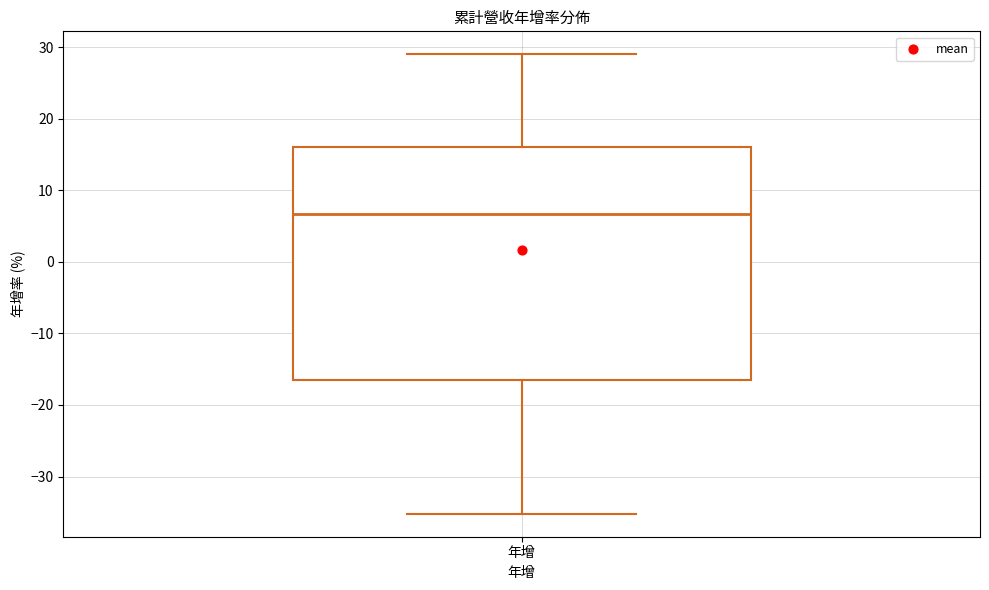

Where is the lower edge of the box for 年增 on the y-axis? The values are not printed on the chart, so give them approximately, as read against the axis.

-16